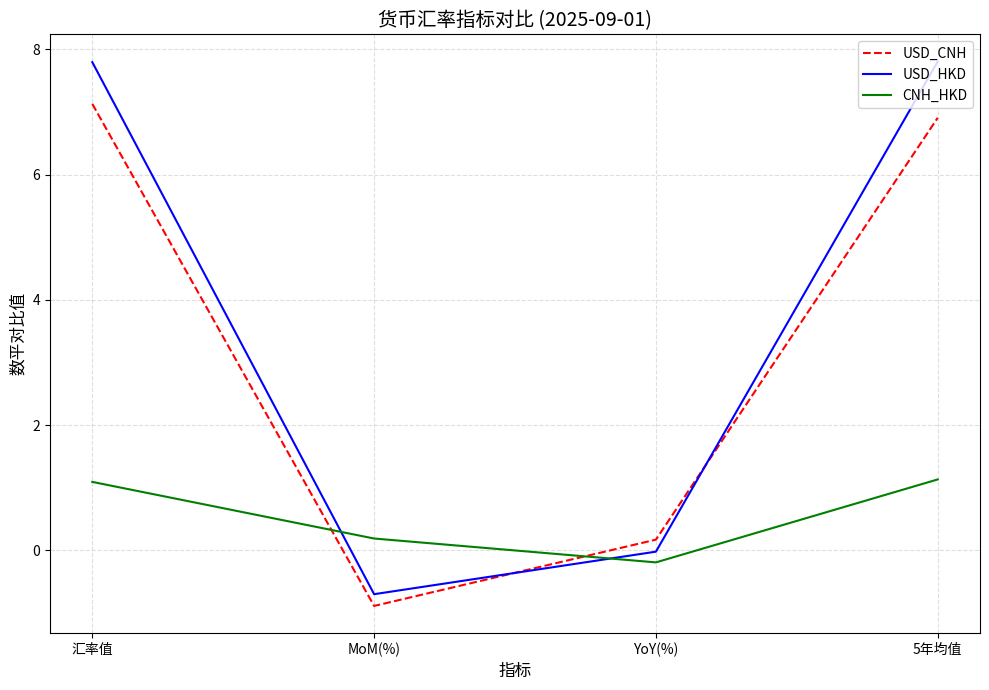

Count the number of categories in the chart.

4